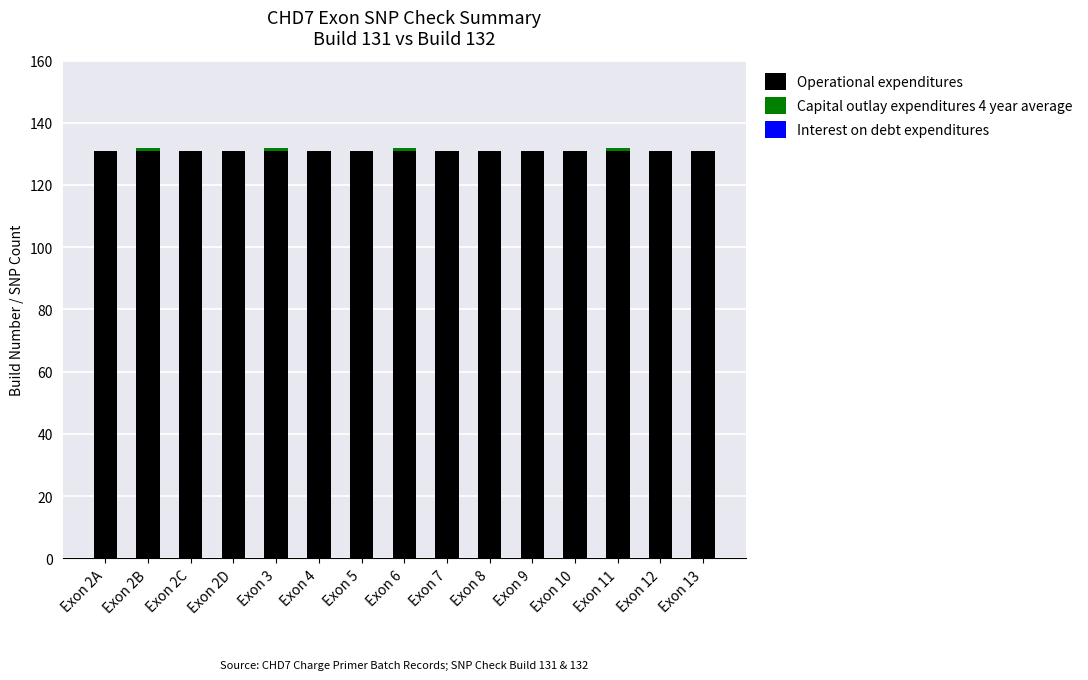

The value of Operational expenditures at Exon 2A is 53. True or false?

False